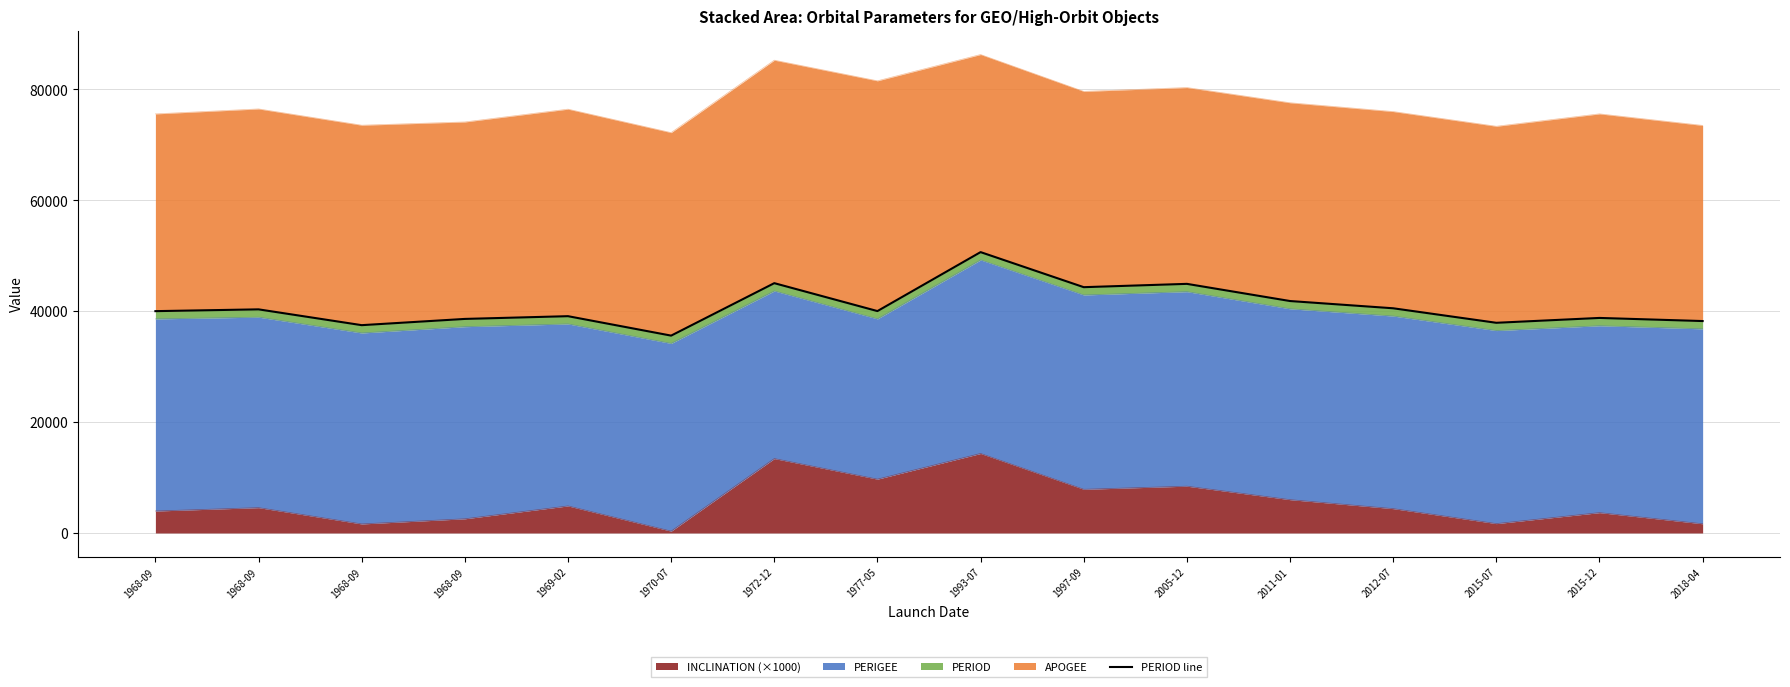

The value at 2005-12 is 44932.6. True or false?

True